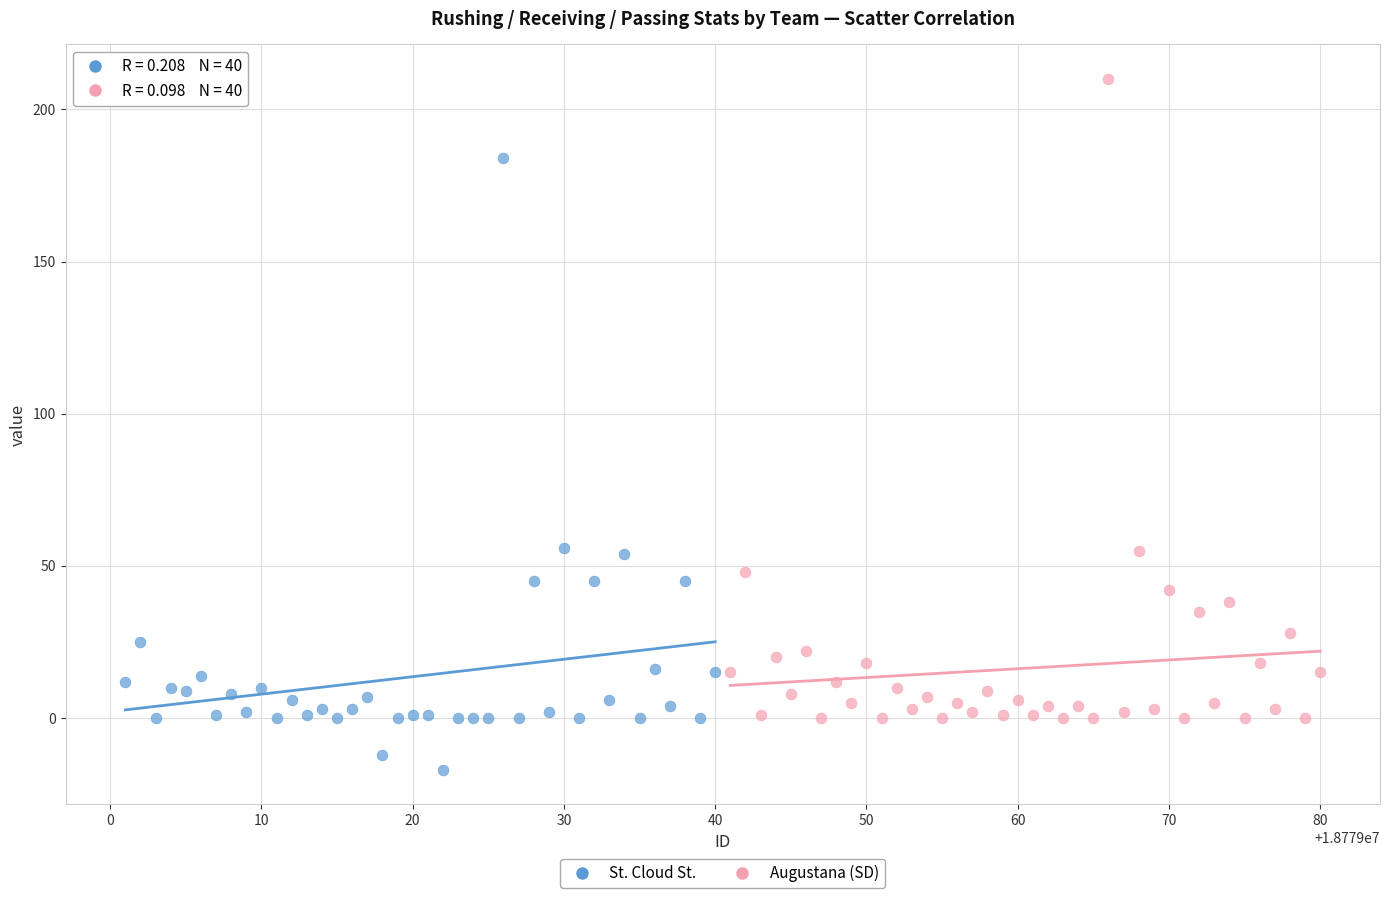

Which series contains the lowest Y value?

St. Cloud St.